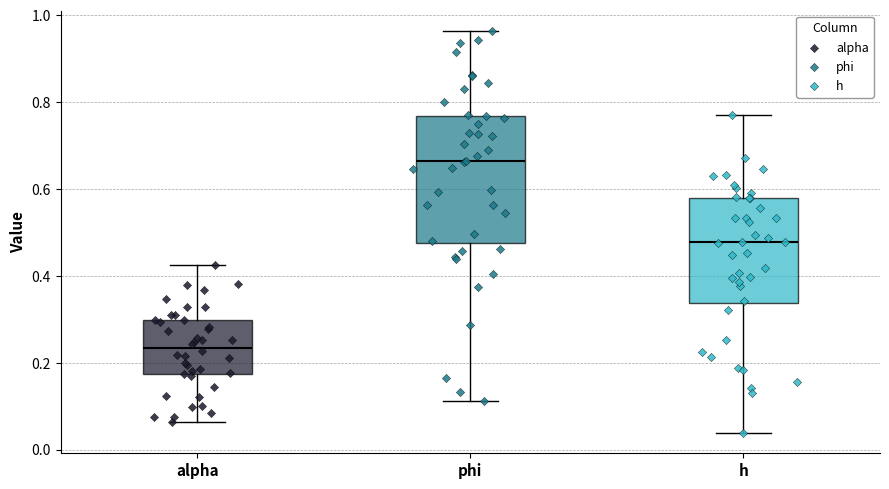

Comparing the boxes themselves (not the whiskers), which one is the tallest?

phi